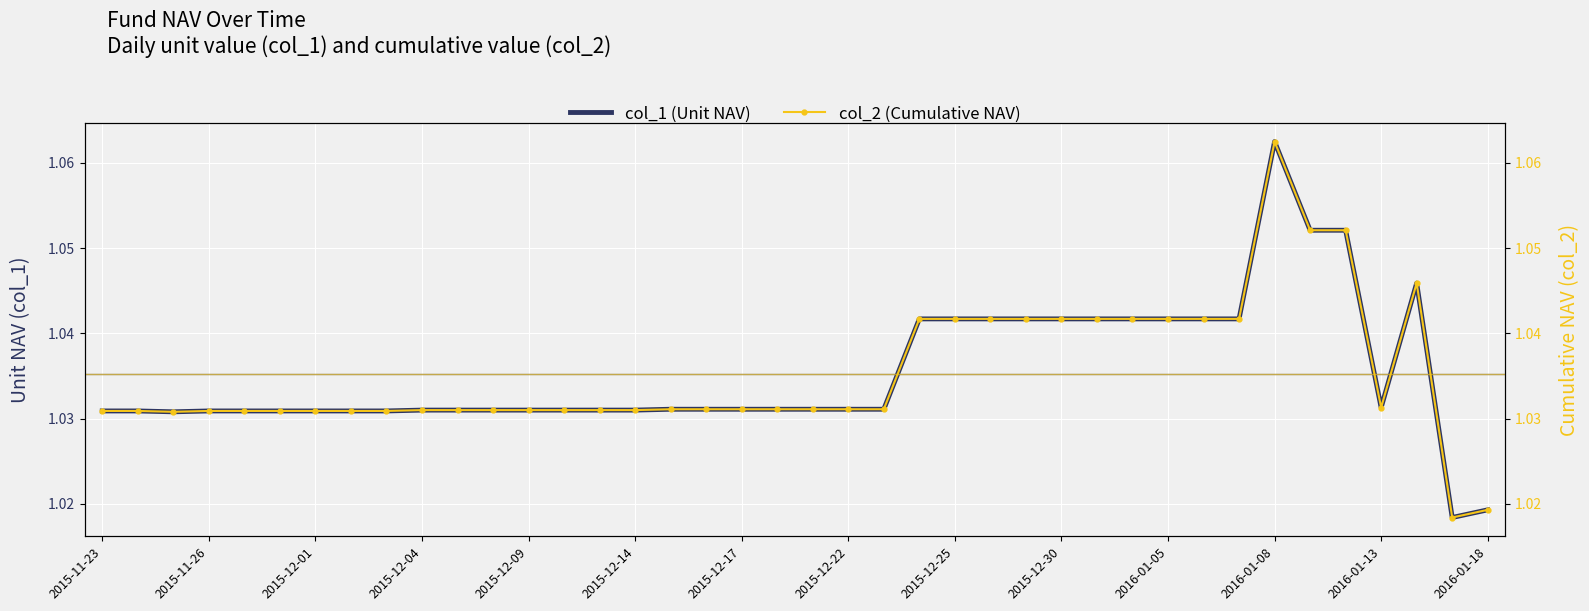

How many interior local valleys does the col_1 (Unit NAV) series have?

3